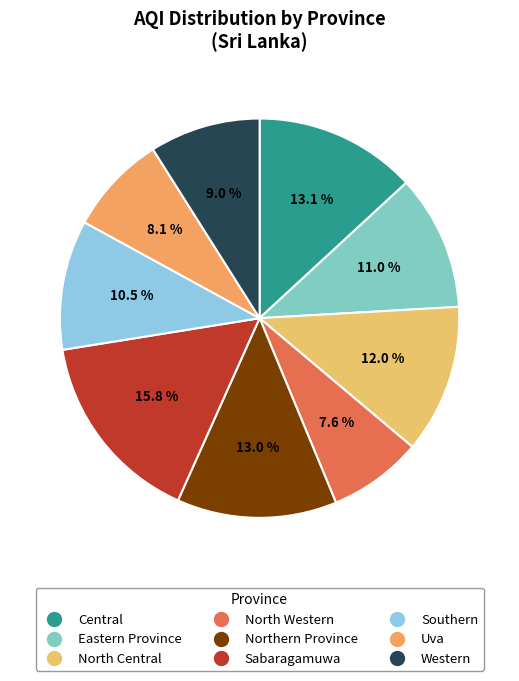

Between North Western and Northern Province, which is larger?

Northern Province